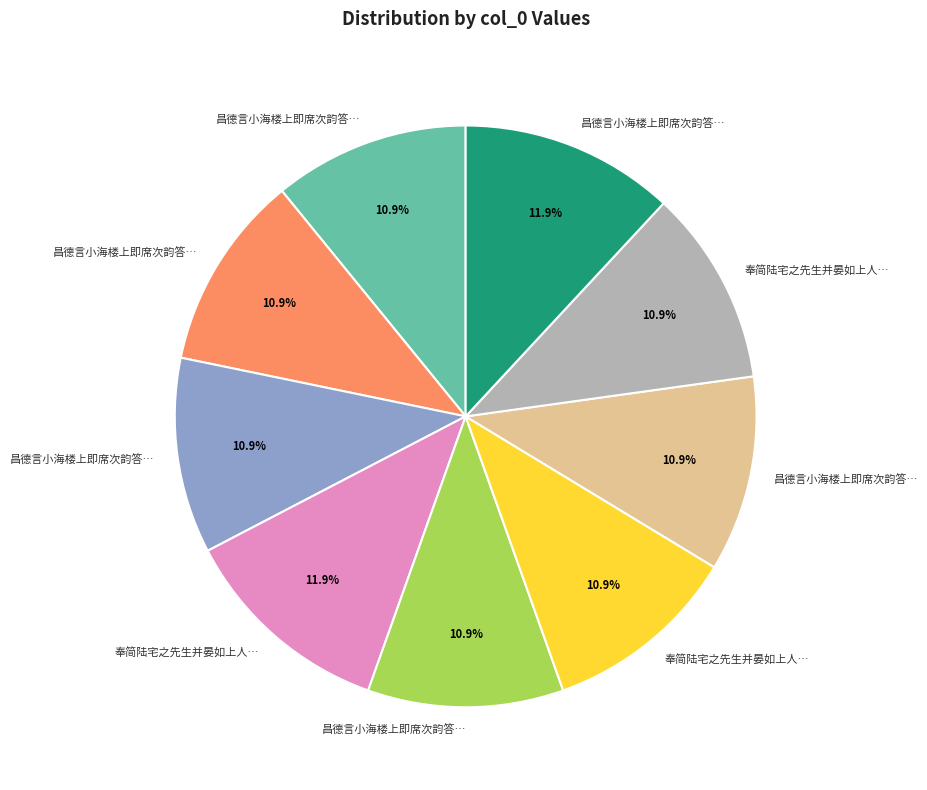

Does any single category account for the majority?

No